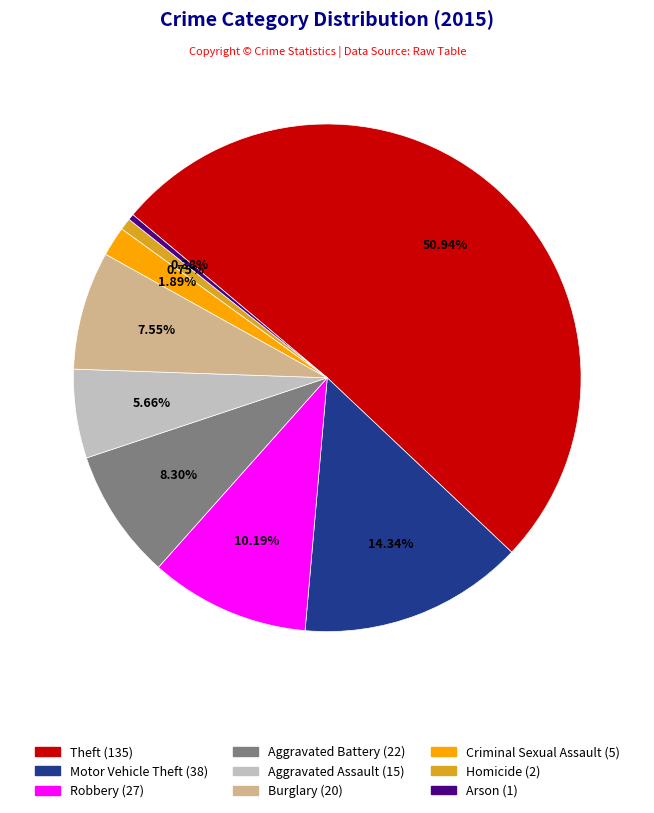

True or false: Burglary accounts for 8% of the total.

True